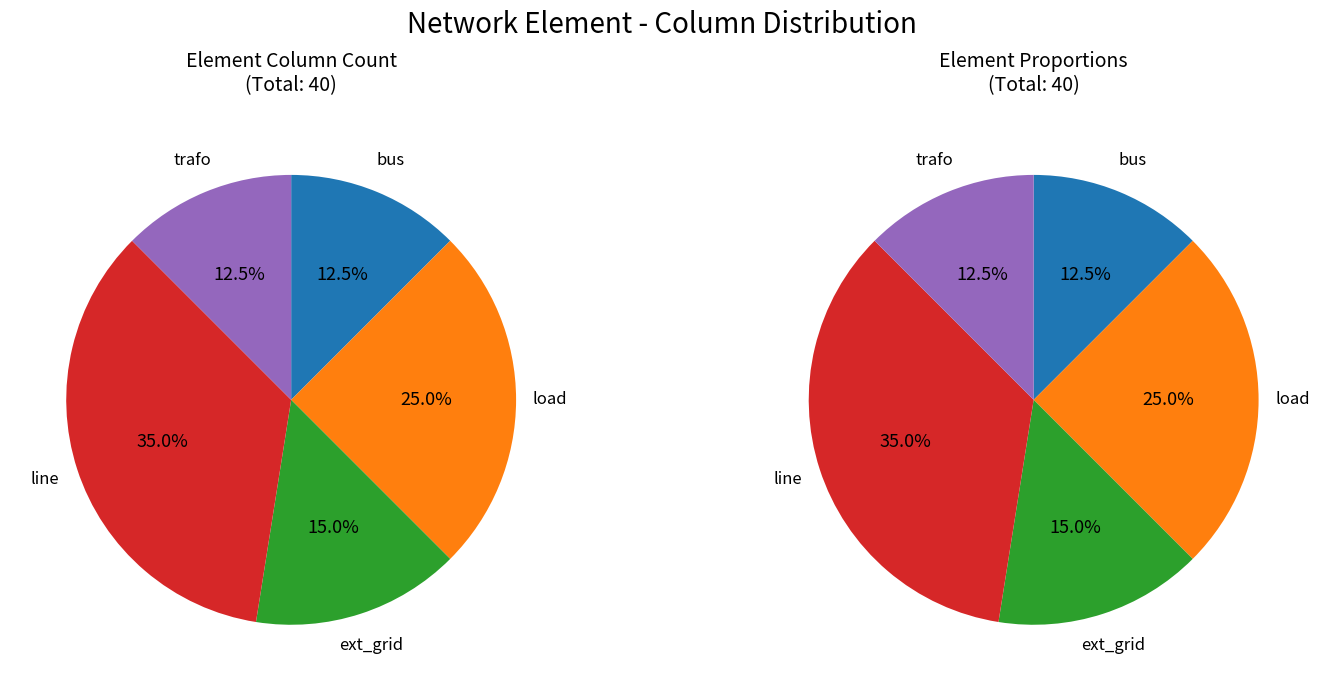

To the nearest percent, what portion does load represent?

25%